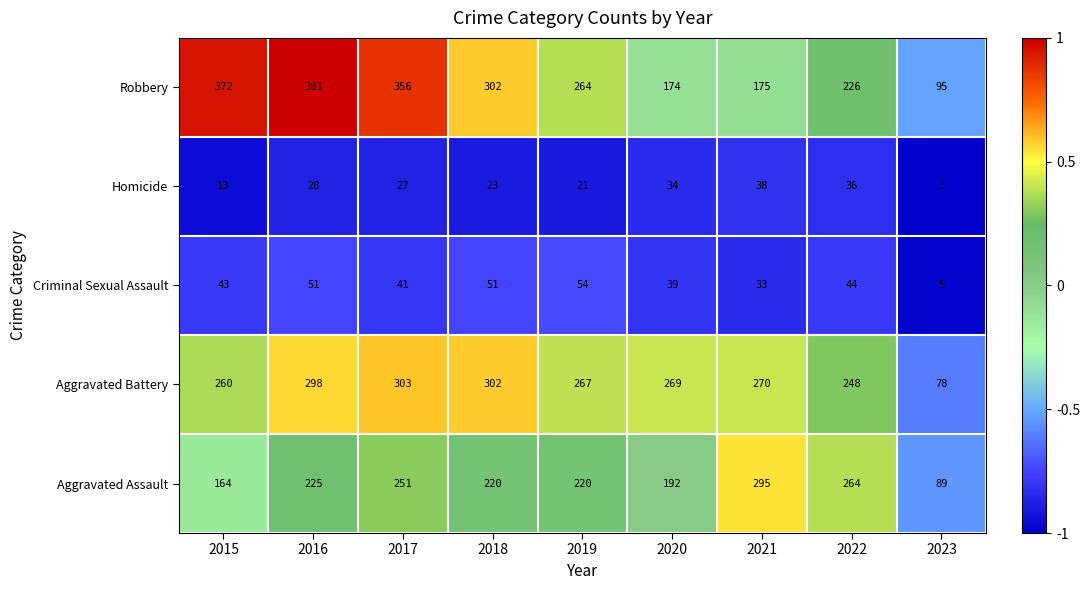

Between 2017 and 2023, which series saw the biggest shift?

Robbery